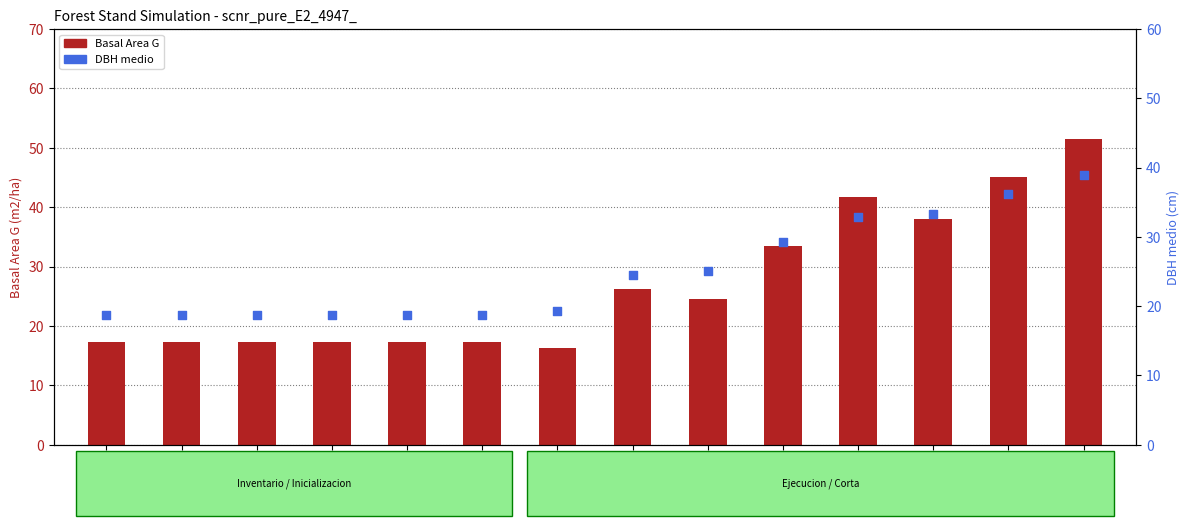

Which series contains the lowest Y value?

Basal Area G